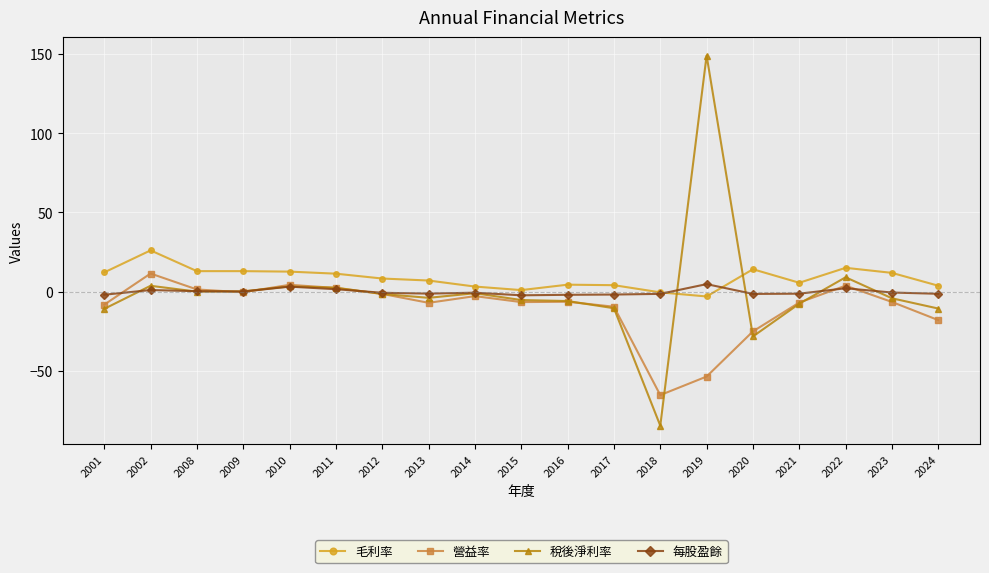

True or false: 每股盈餘 and 營益率 intersect in this chart.

True